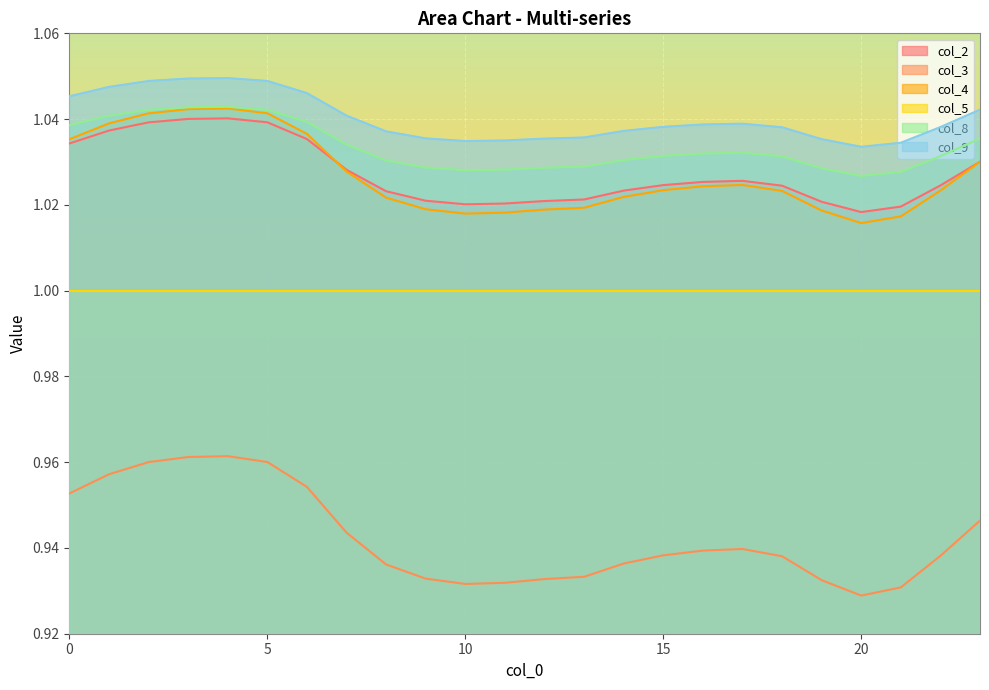

At how many categories does at least one series exceed 1?

24